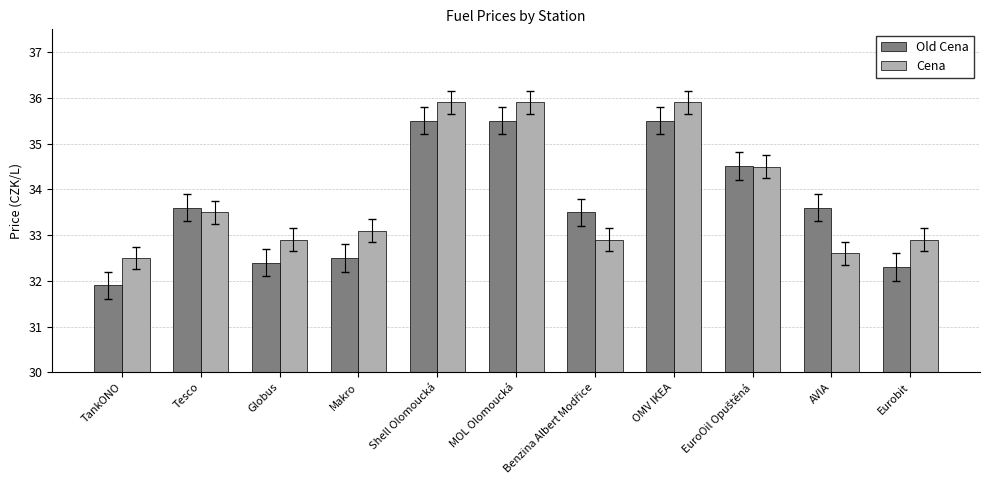

Is the value of Cena at Makro greater than the value of Old Cena at Shell Olomoucká?

No